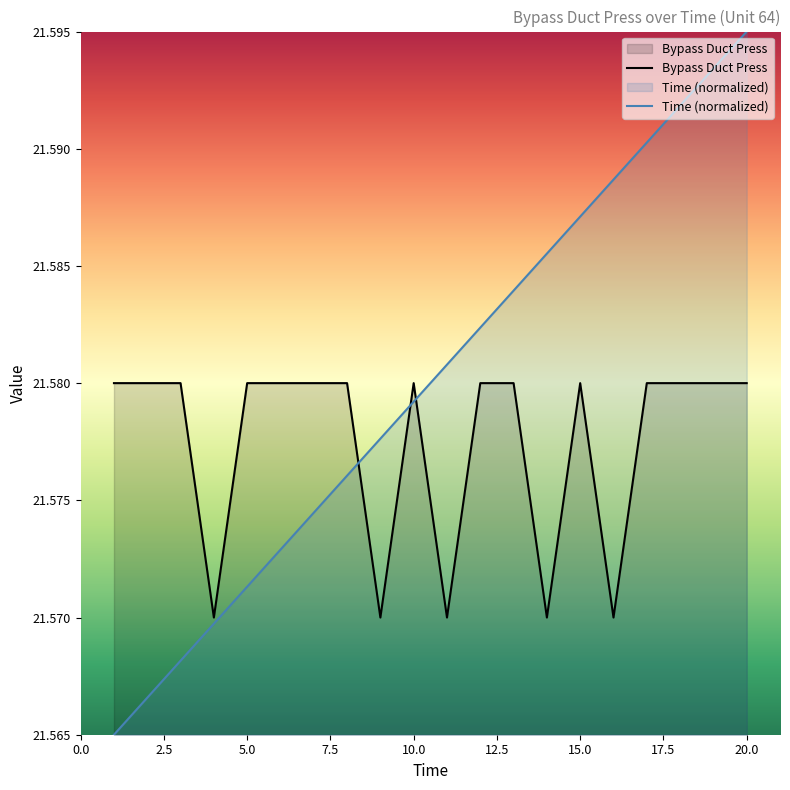

List the series in order of their peak value, highest first.

Time (normalized), Bypass Duct Press